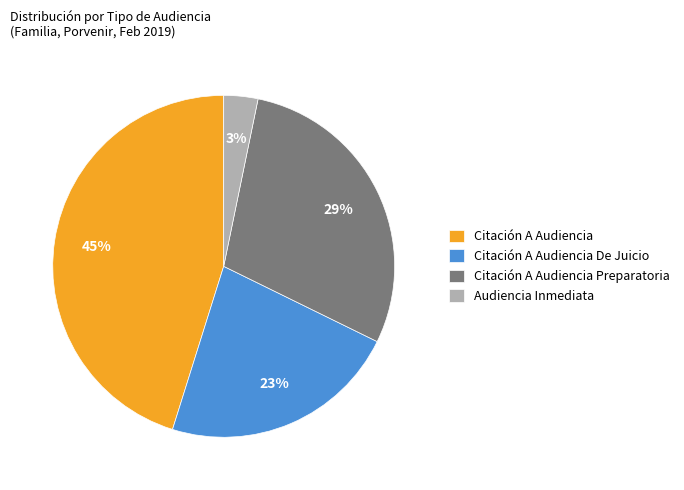

To the nearest percent, what is the difference between the largest and smallest slice percentages?

42%